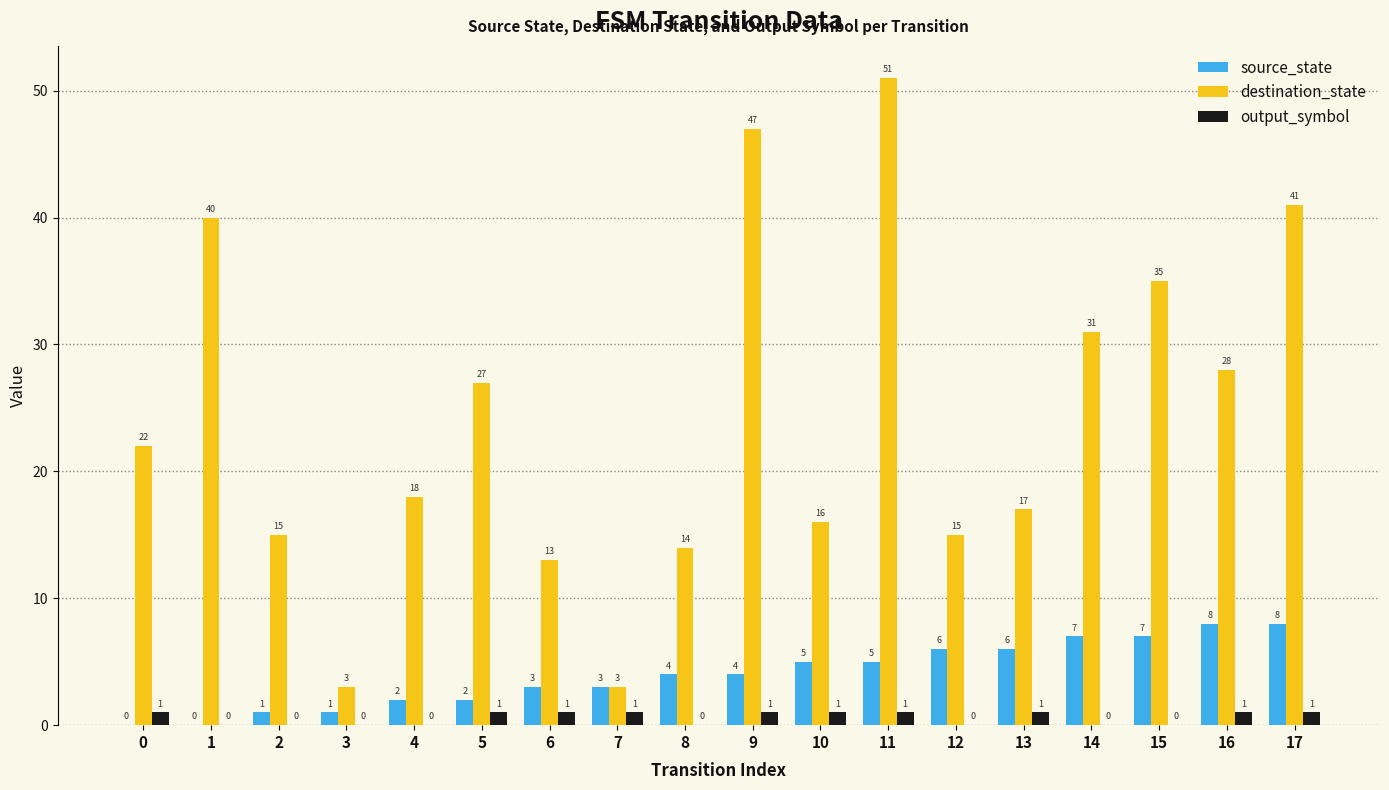

Is it true that output_symbol equals 1 at 17?

True